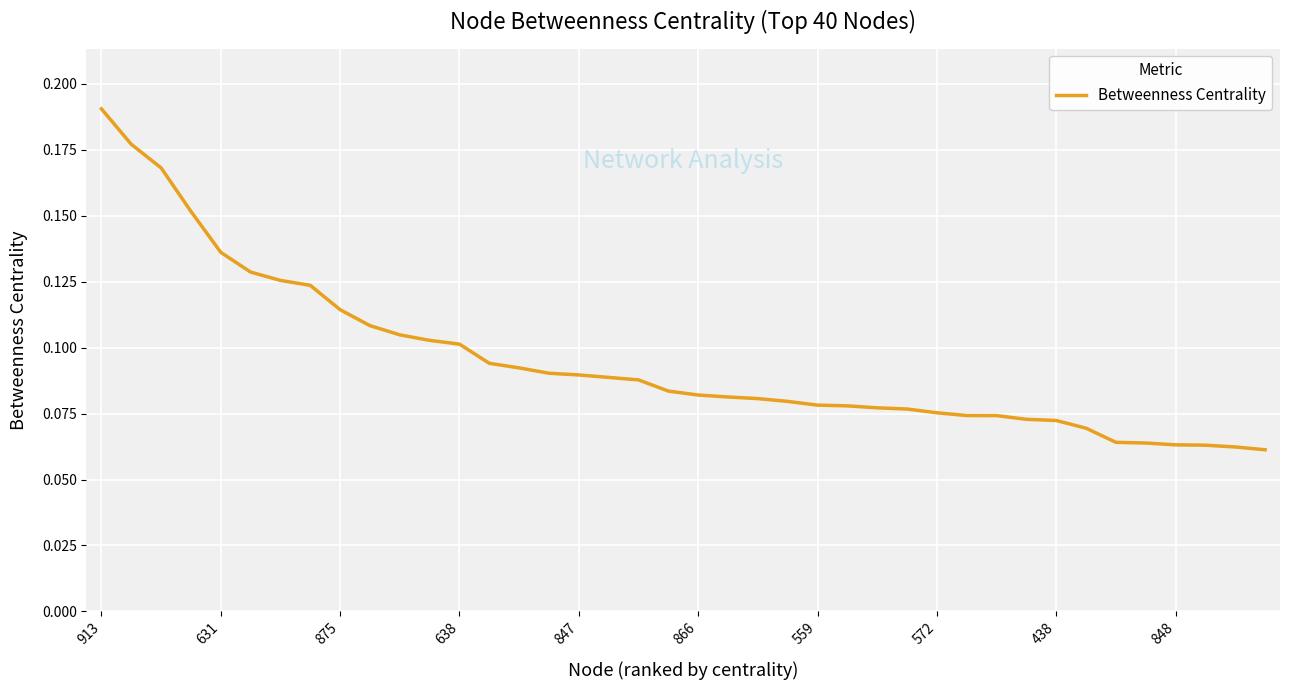

What is the label of the 9th point from the right?

31